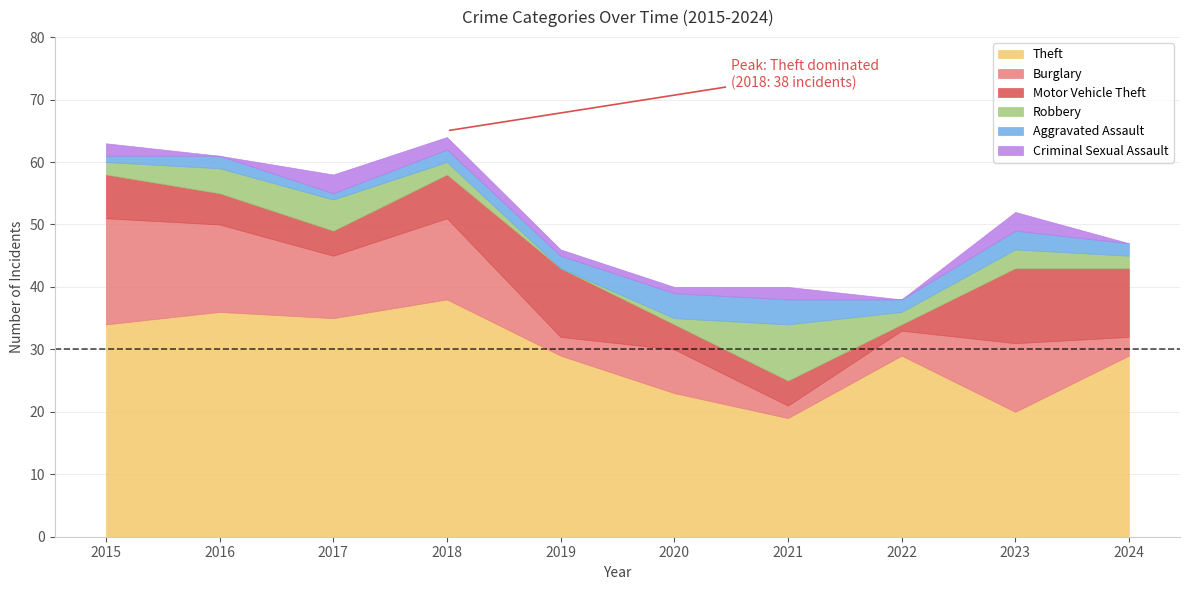

What is the value of the Theft point at the 3rd from the left?

35